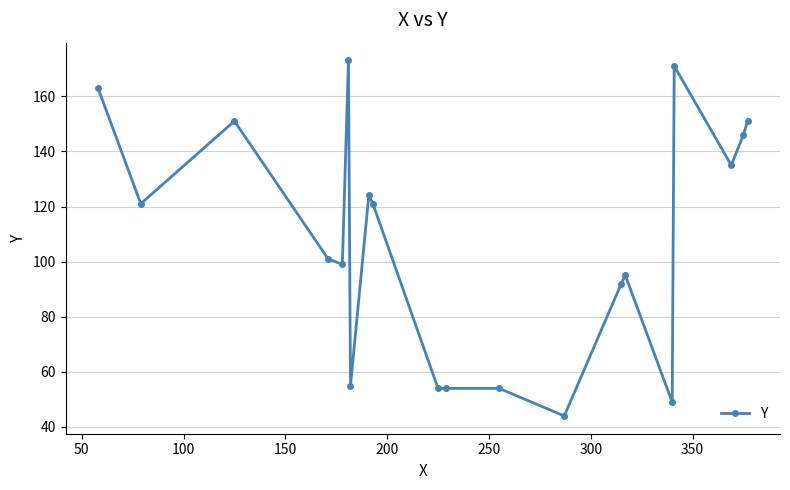

What is the sum of all values?

2153